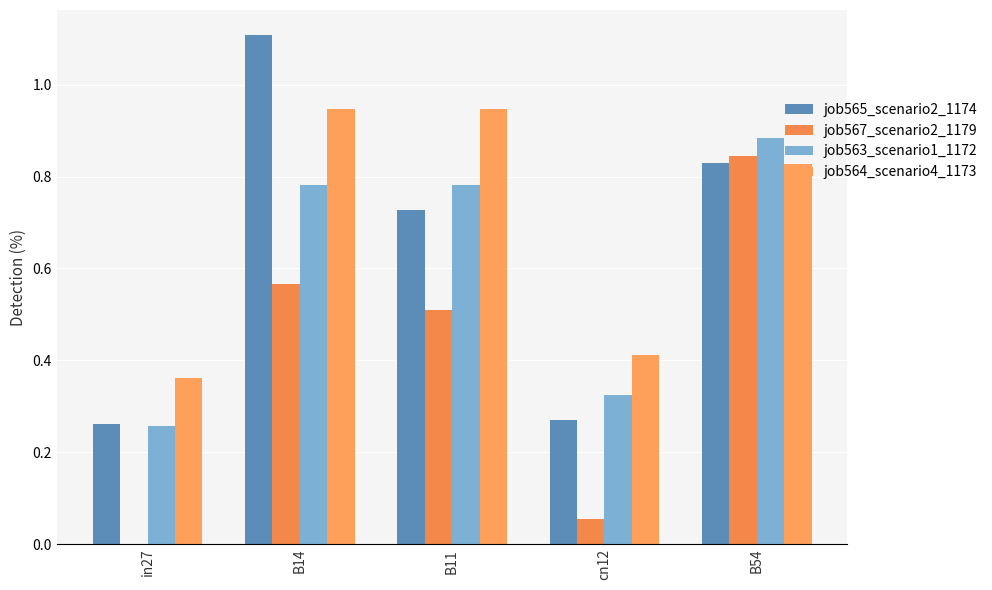

Reading left to right, extract all data points from this chart.

job565_scenario2_1174: in27=0.3	B14=1.1	B11=0.7	cn12=0.3	B54=0.8
job567_scenario2_1179: in27=0.0	B14=0.6	B11=0.5	cn12=0.1	B54=0.8
job563_scenario1_1172: in27=0.3	B14=0.8	B11=0.8	cn12=0.3	B54=0.9
job564_scenario4_1173: in27=0.4	B14=0.9	B11=0.9	cn12=0.4	B54=0.8